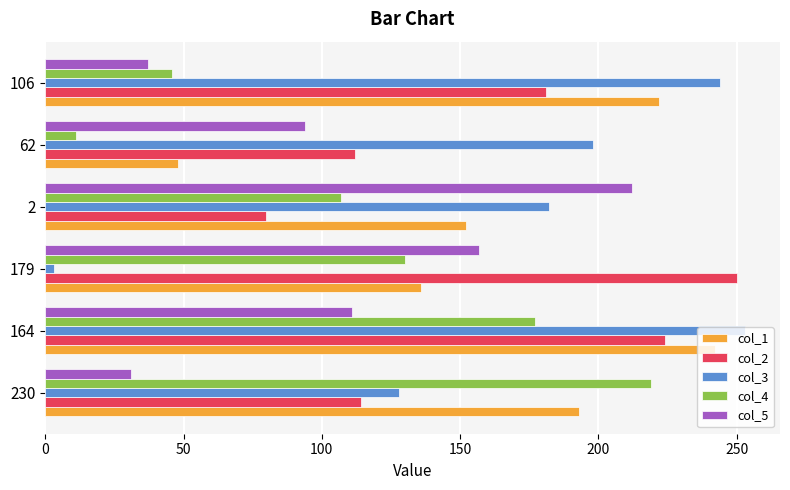

How many data points in col_5 are less than 111?

3